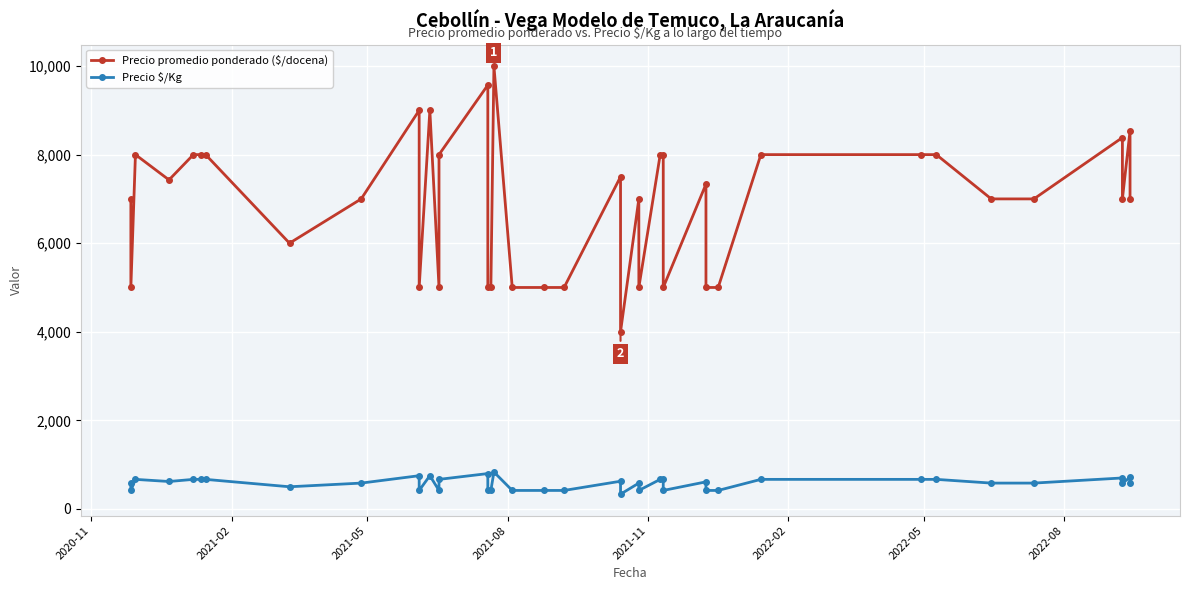

The Precio promedio ponderado ($/docena) series shows 7000 at 2020-11. True or false?

True